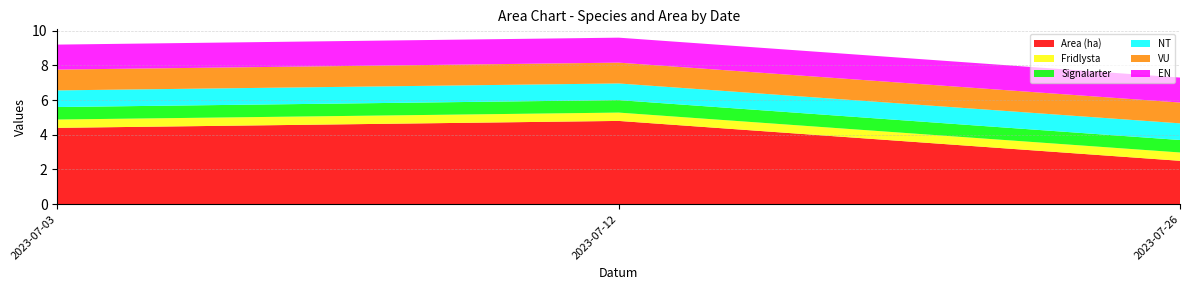

What is the difference between the maximum and second lowest values in the Area (ha) series?

0.4